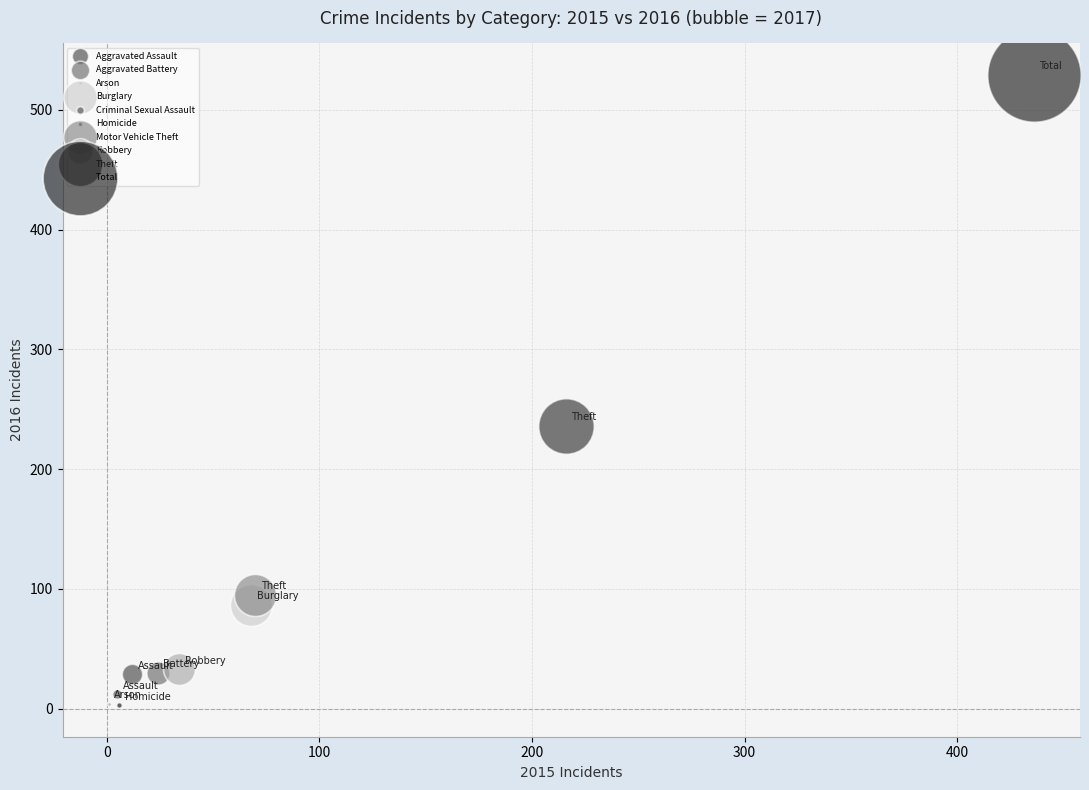

What are all the series names shown in the legend?

Aggravated Assault, Aggravated Battery, Arson, Burglary, Criminal Sexual Assault, Homicide, Motor Vehicle Theft, Robbery, Theft, Total